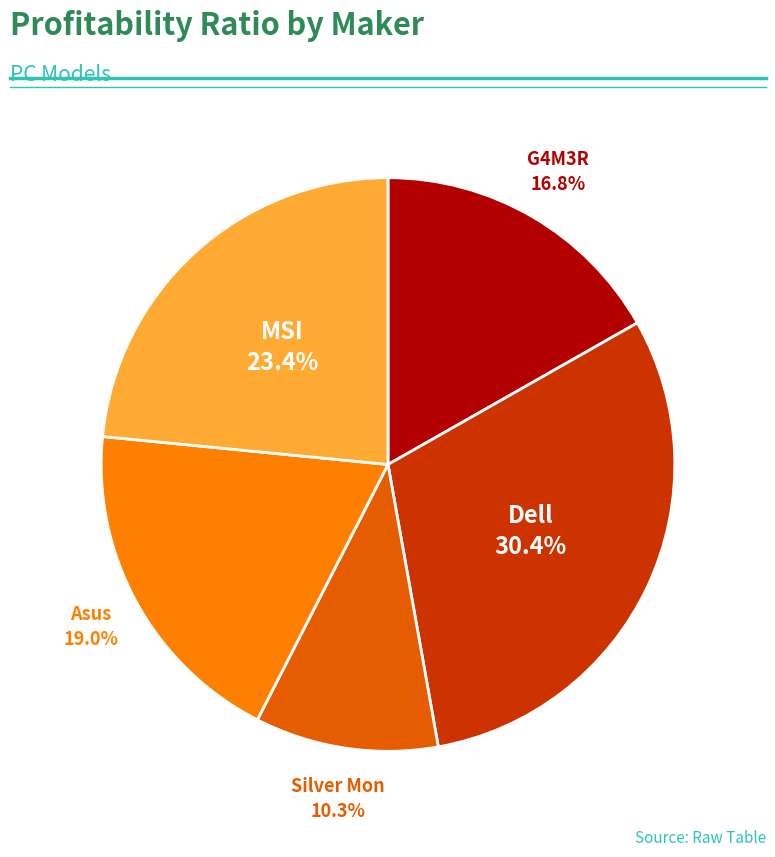

To the nearest percent, what is the average slice percentage?

20%